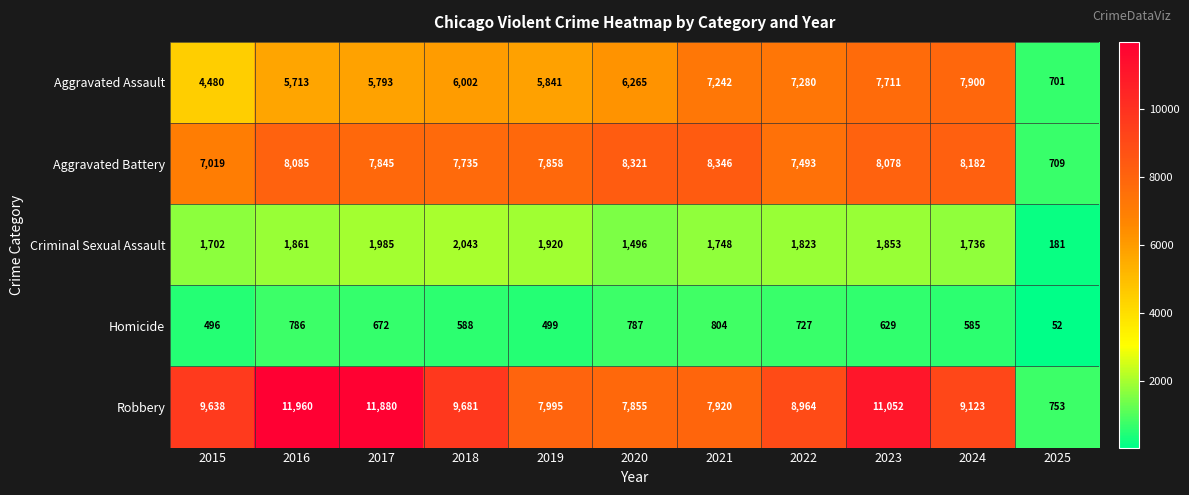

The Aggravated Assault series shows 10237 at 2016. True or false?

False